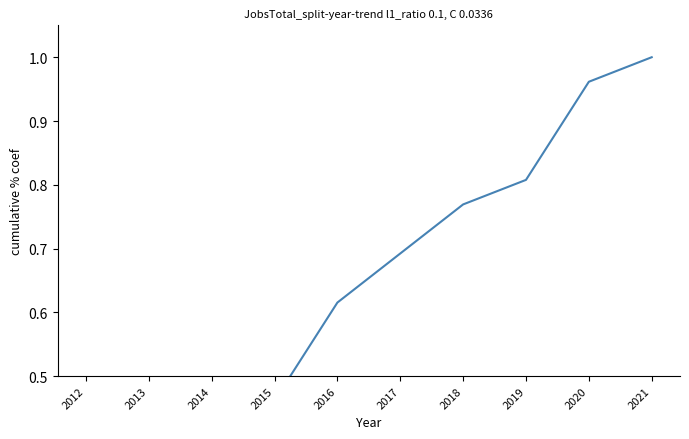

Does the chart display data point markers on the line(s)?

No